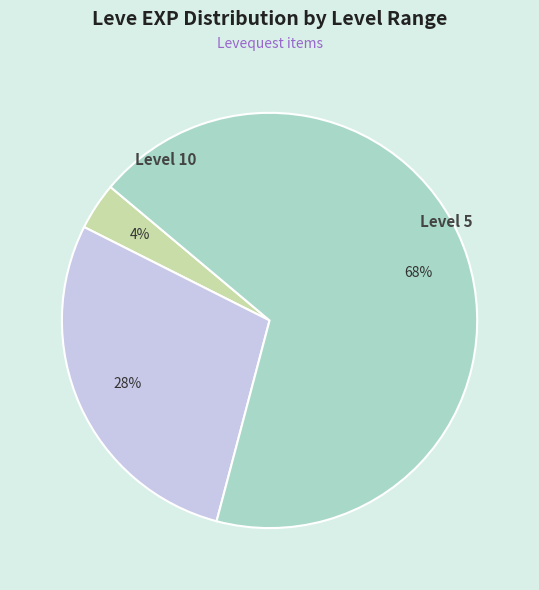

To the nearest percent, what is the average slice percentage?

33%